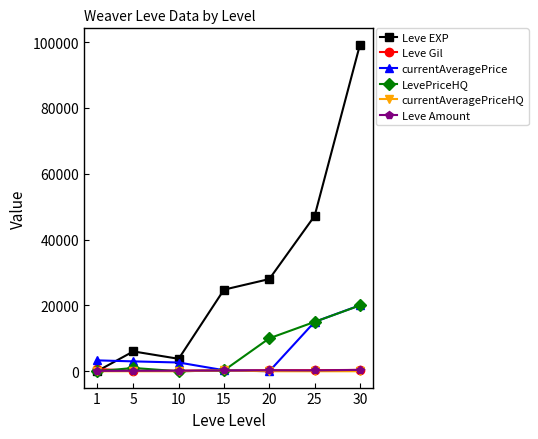

What is the greatest value displayed?

99220